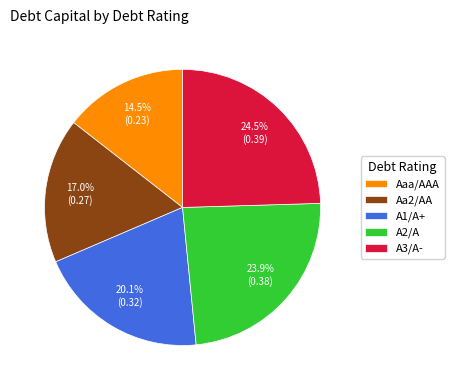

Rank the categories by value from highest to lowest.

A3/A-, A2/A, A1/A+, Aa2/AA, Aaa/AAA